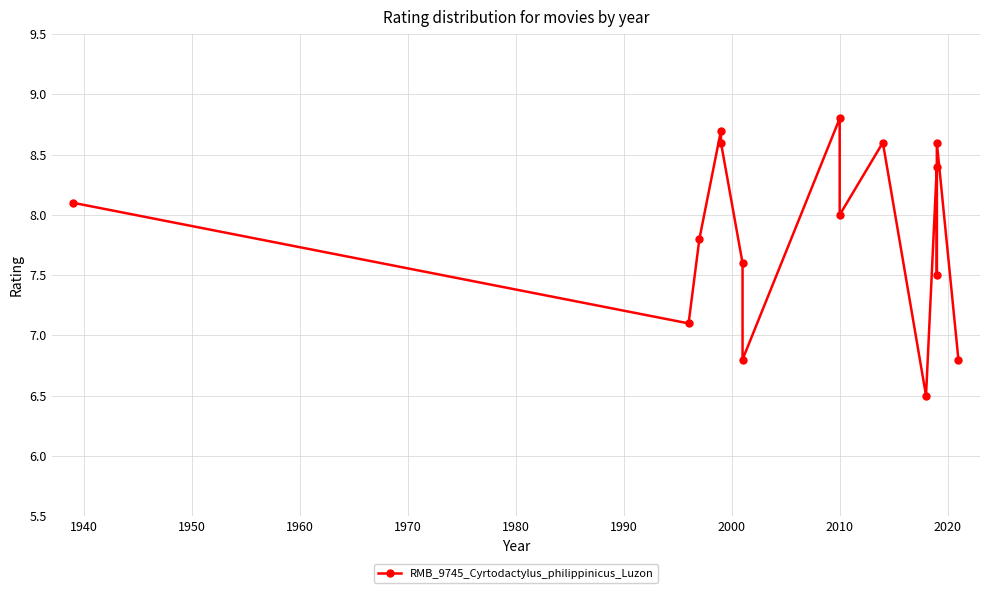

Does the chart display data point markers on the line(s)?

Yes